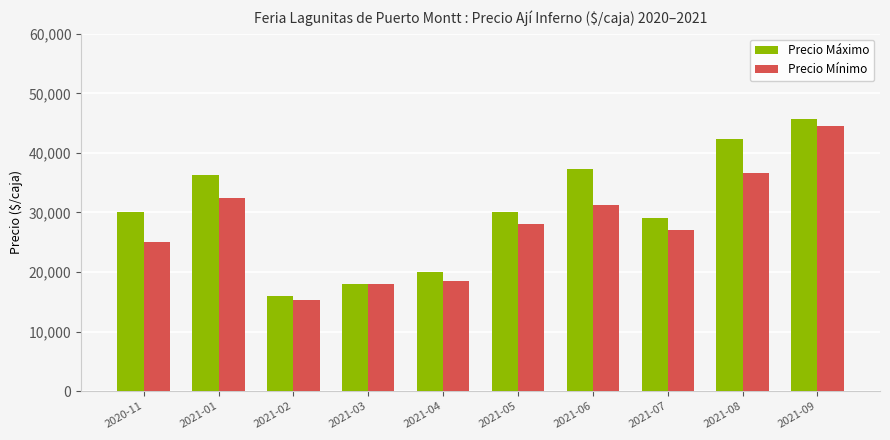

Is it true that Precio Máximo equals 12834 at 2021-06?

False